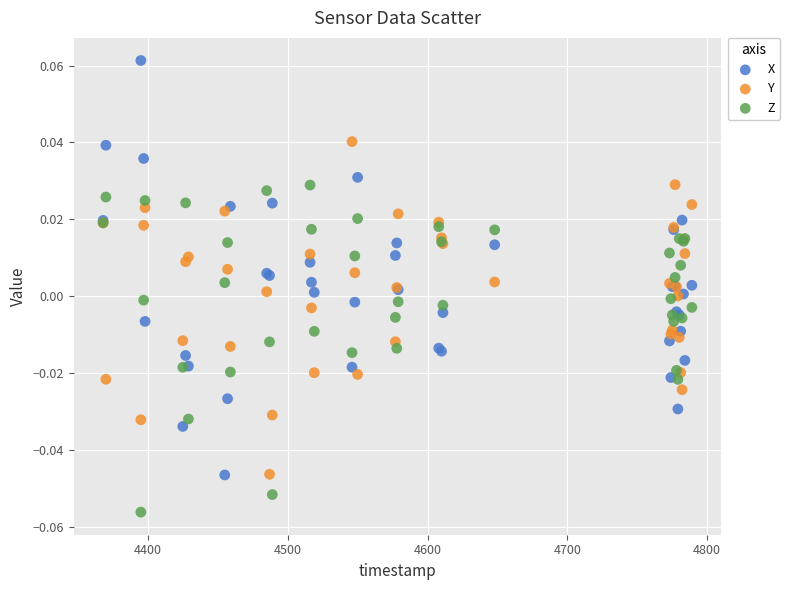

Which series has the largest Y range (max minus min)?

X